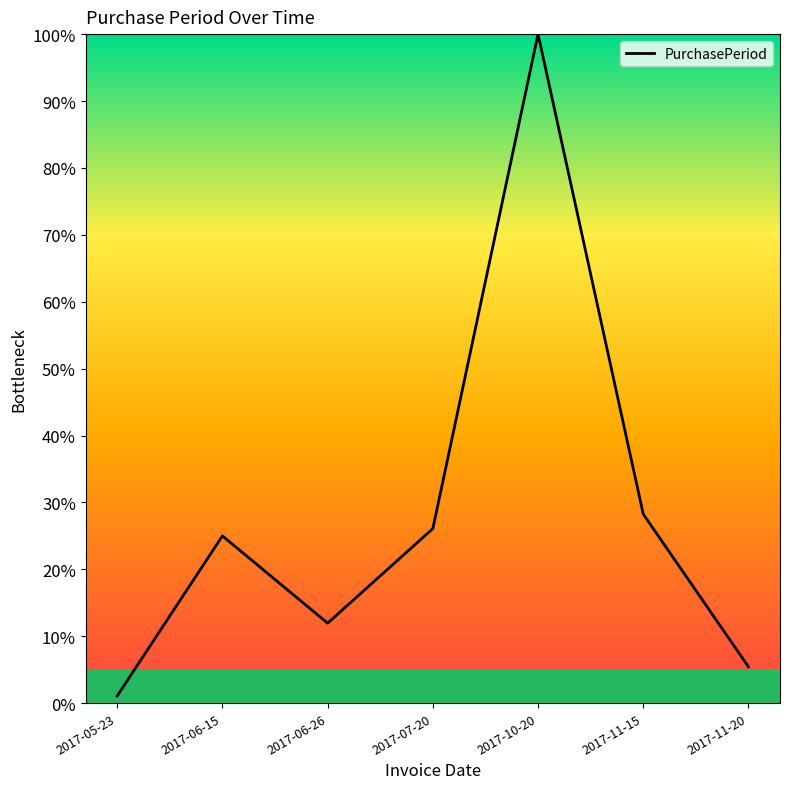

What is the difference between the second highest and second lowest values?

22.8